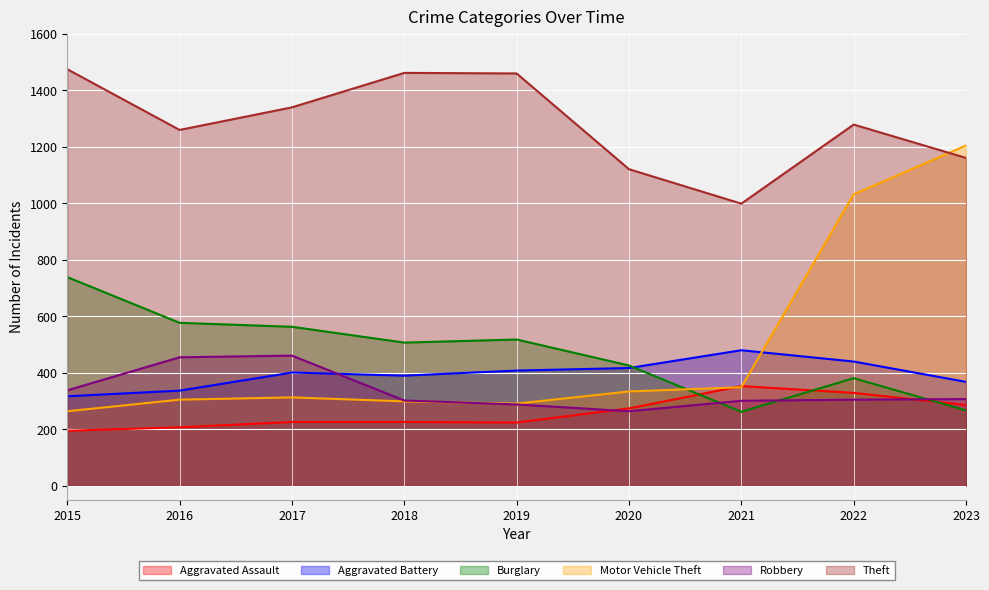

Reading left to right, what are all the values shown in this chart?

Aggravated Assault: 194	206	225	225	223	273	352	328	285
Aggravated Battery: 316	336	400	389	407	416	479	439	367
Burglary: 738	576	562	506	517	425	261	380	266
Motor Vehicle Theft: 263	304	312	298	290	333	348	1031	1204
Robbery: 337	454	460	301	287	263	300	304	306
Theft: 1474	1259	1339	1461	1459	1120	998	1278	1160